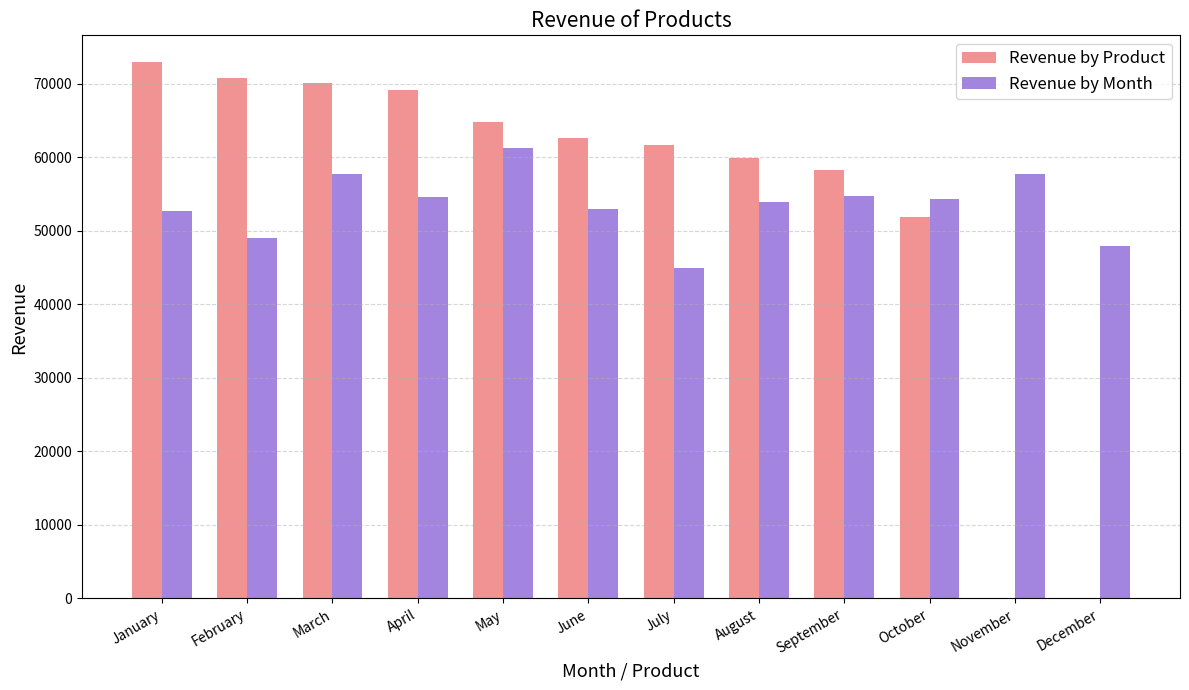

The value of Revenue by Product at September is 58220. True or false?

True